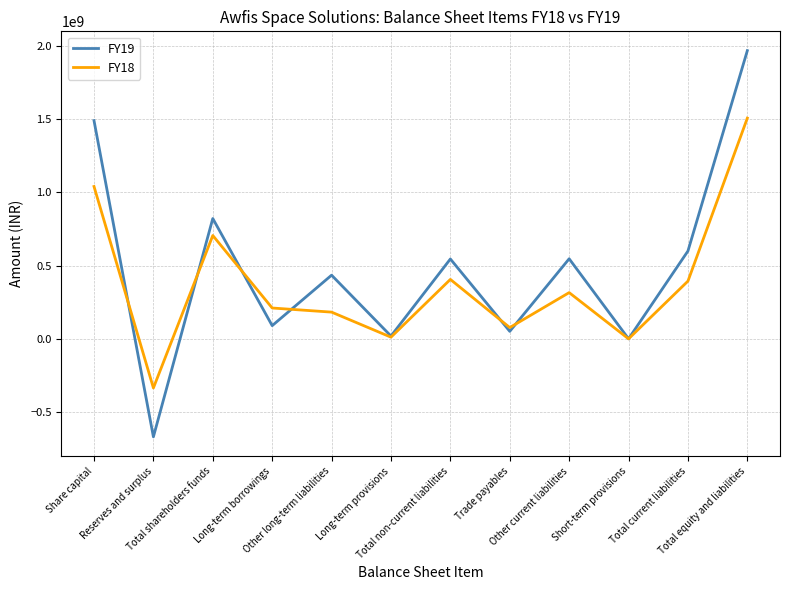

What are all the series names shown in the legend?

FY19, FY18